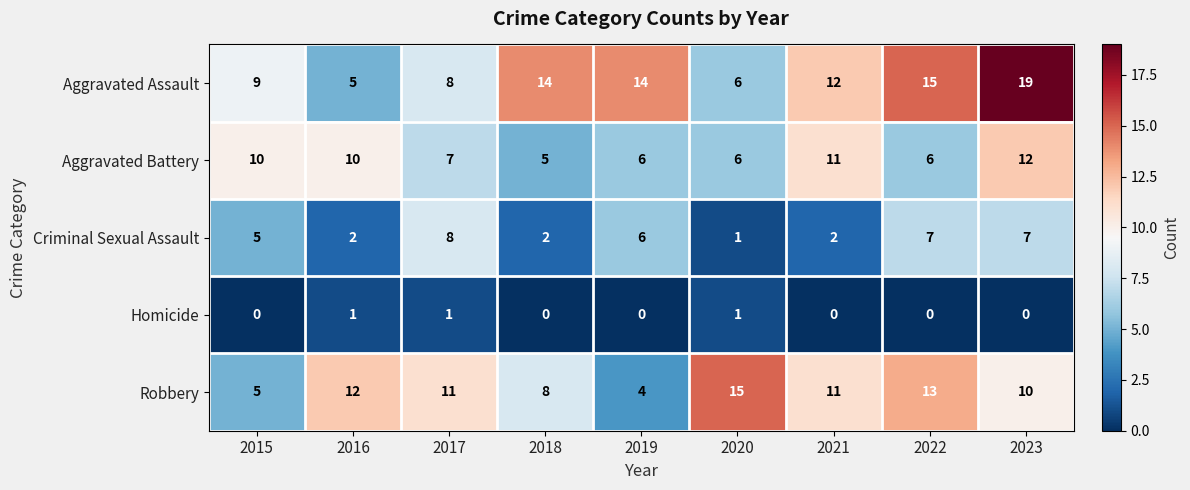

Count the Criminal Sexual Assault values in the range 2 to 7.

7